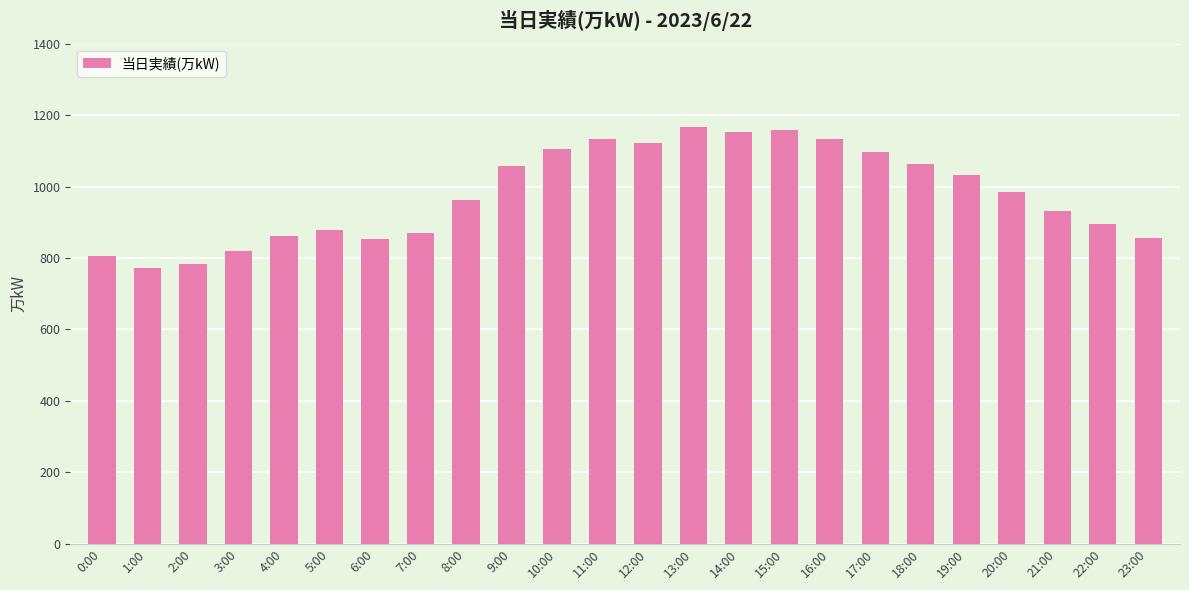

True or false: the data shows 1490 at 9:00.

False